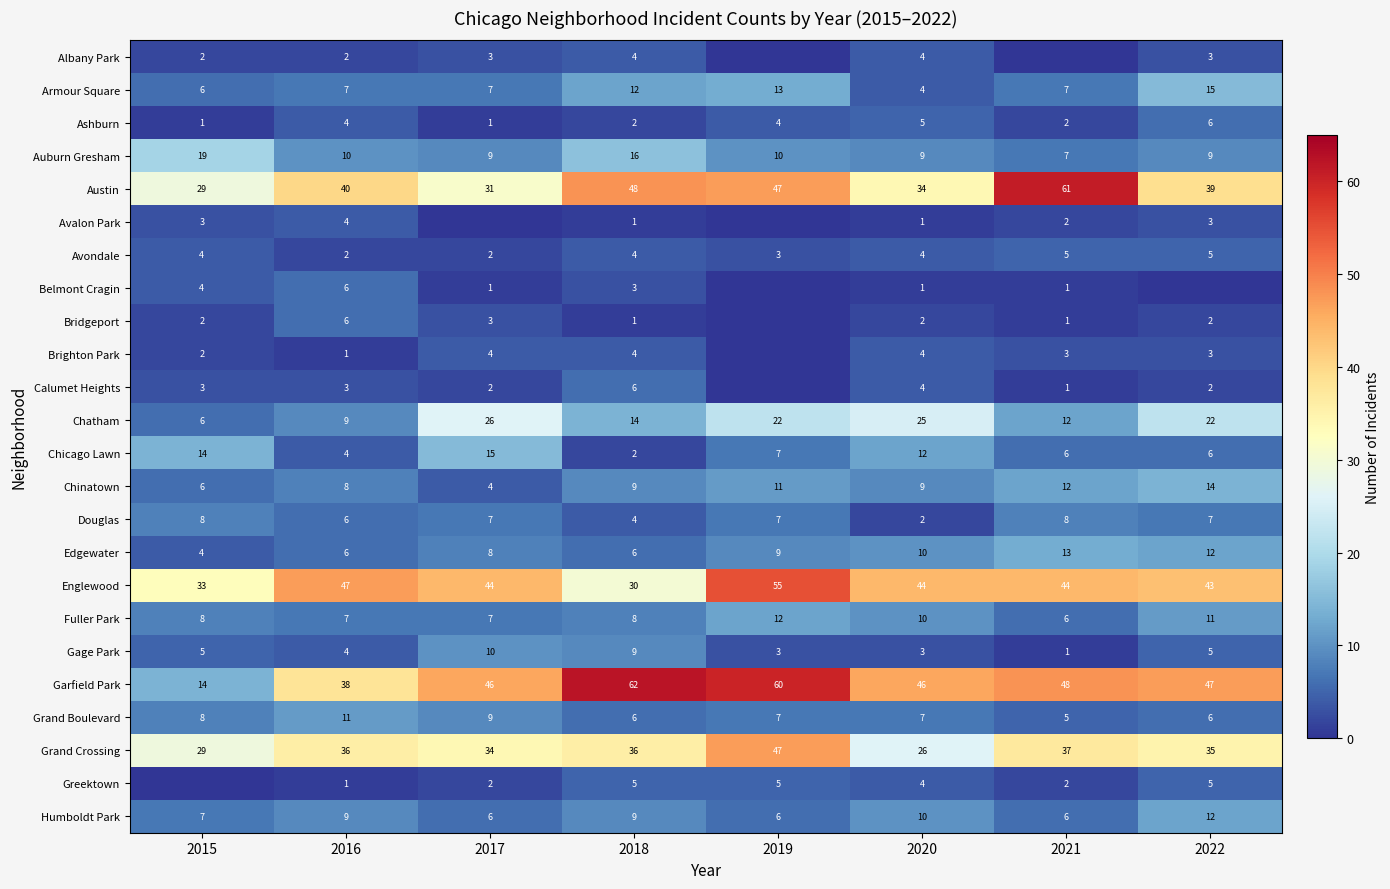

List the labels in order of Austin value, smallest first.

2015, 2017, 2020, 2022, 2016, 2019, 2018, 2021